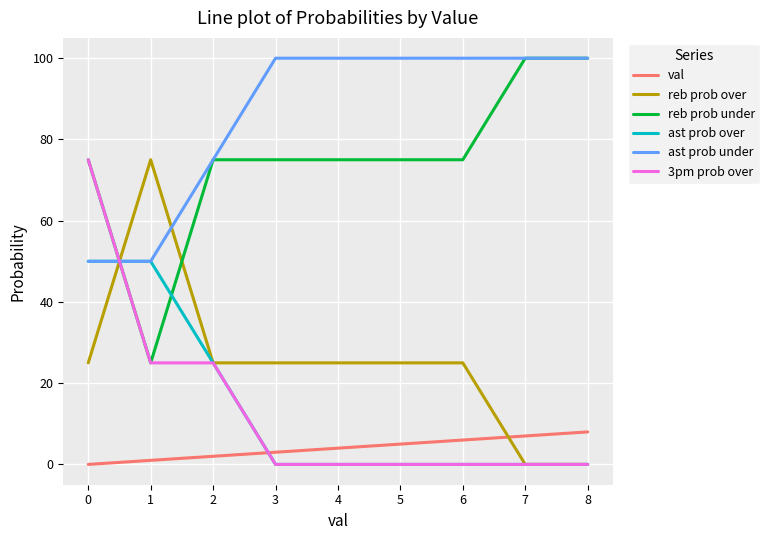

Is it true that val equals 2 at 7?

False